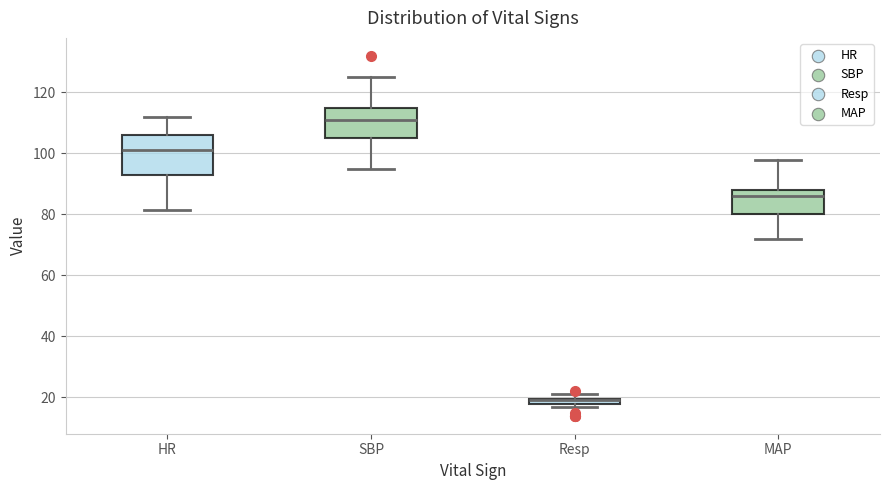

Where does the upper whisker of the box for SBP end on the y-axis? The values are not printed on the chart, so give them approximately, as read against the axis.

126